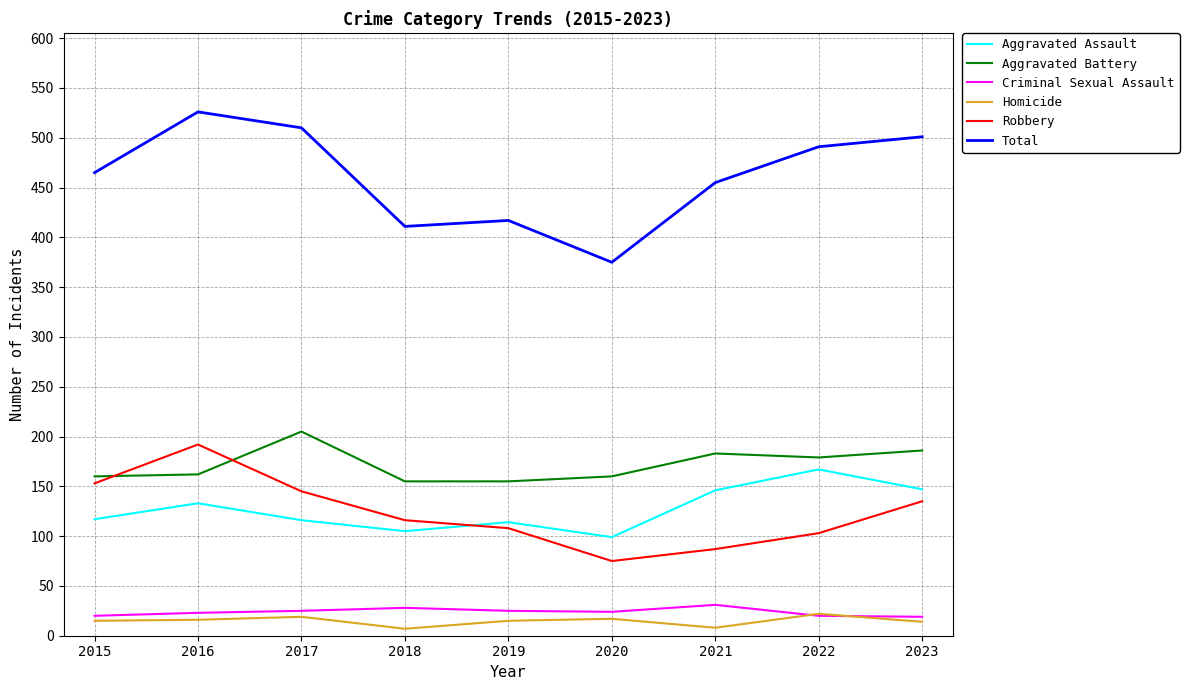

True or false: Aggravated Battery and Homicide intersect in this chart.

False